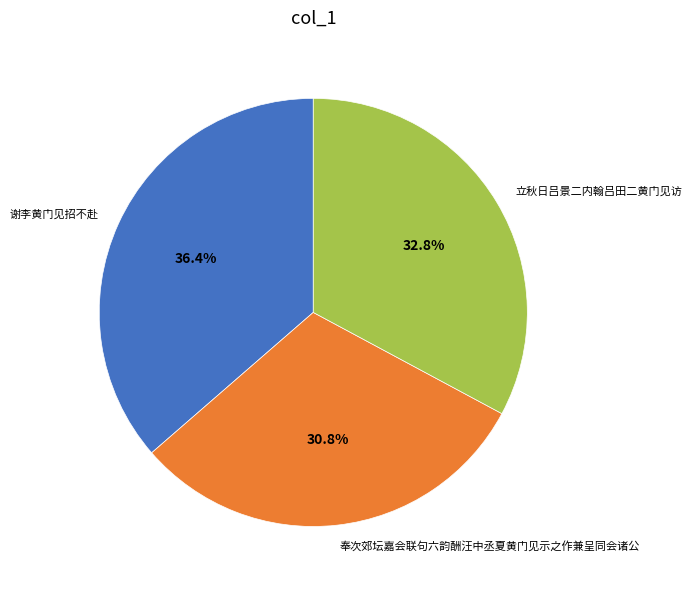

Between 奉次郊坛嘉会联句六韵酬汪中丞夏黄门见示之作兼呈同会诸公 and 立秋日吕景二内翰吕田二黄门见访, which is larger?

立秋日吕景二内翰吕田二黄门见访